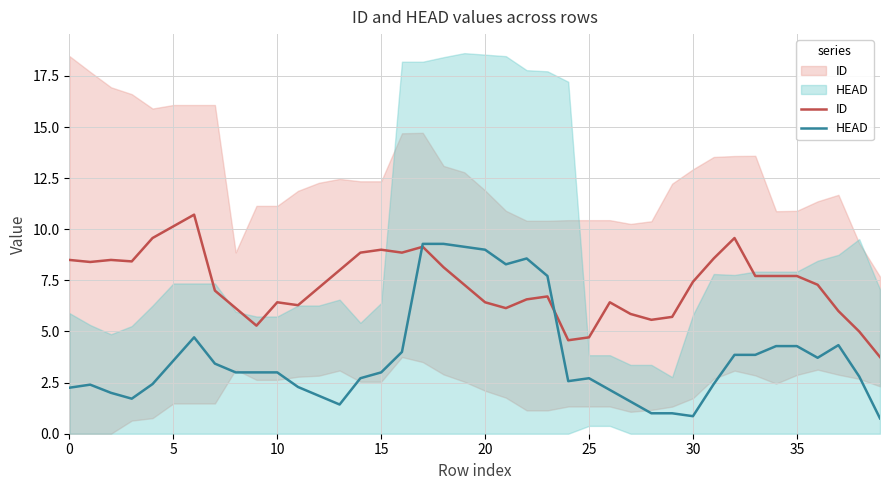

Reading left to right, extract all data points from this chart.

ID: 8.5	8.4	8.5	8.4	9.6	10.1	10.7	7.0	6.1	5.3	6.4	6.3	7.1	8.0	8.9	9.0	8.9	9.1	8.1	7.3	6.4	6.1	6.6	6.7	4.6	4.7	6.4	5.9	5.6	5.7	7.4	8.6	9.6	7.7	7.7	7.7	7.3	6.0	5.0	3.8
HEAD: 2.2	2.4	2.0	1.7	2.4	3.6	4.7	3.4	3.0	3.0	3.0	2.3	1.9	1.4	2.7	3.0	4.0	9.3	9.3	9.1	9.0	8.3	8.6	7.7	2.6	2.7	2.1	1.6	1.0	1.0	0.9	2.4	3.9	3.9	4.3	4.3	3.7	4.3	2.8	0.8